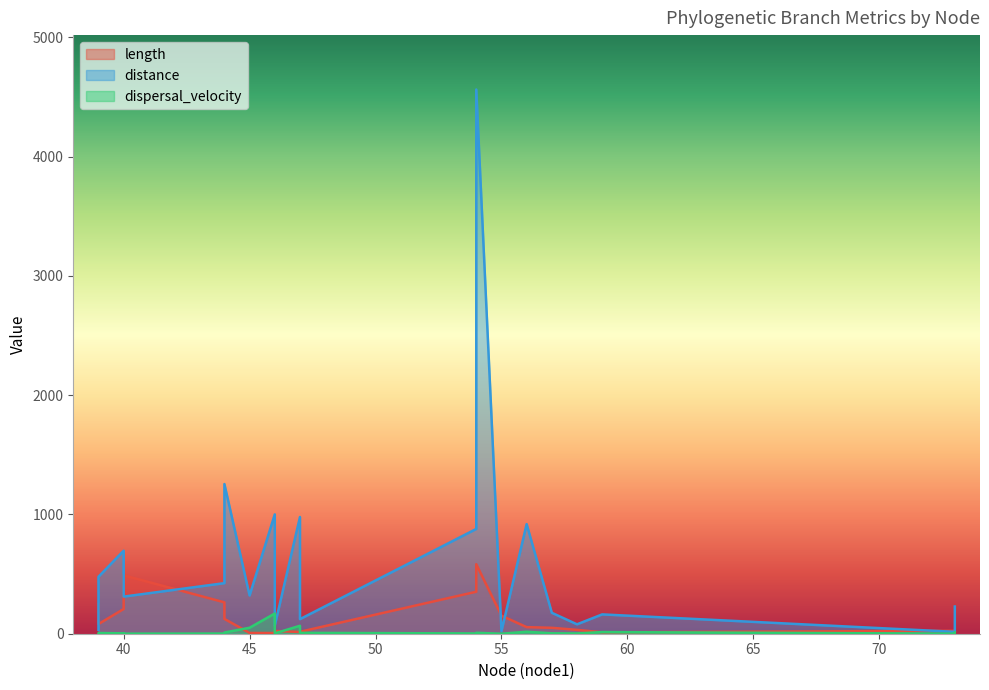

How many times do dispersal_velocity and length cross each other?

4